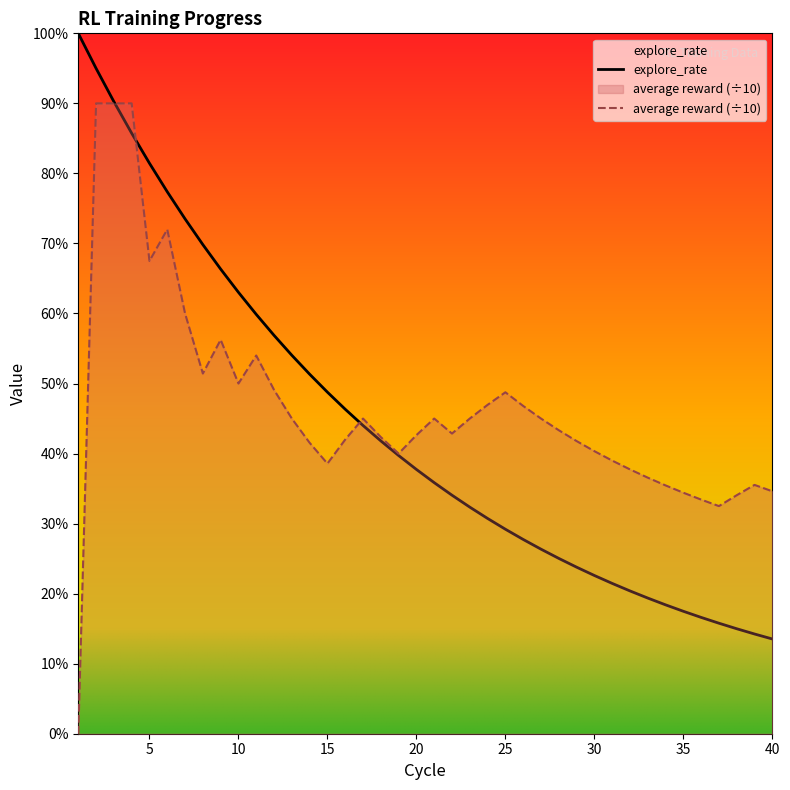

How many interior local valleys does the average reward series have?

7